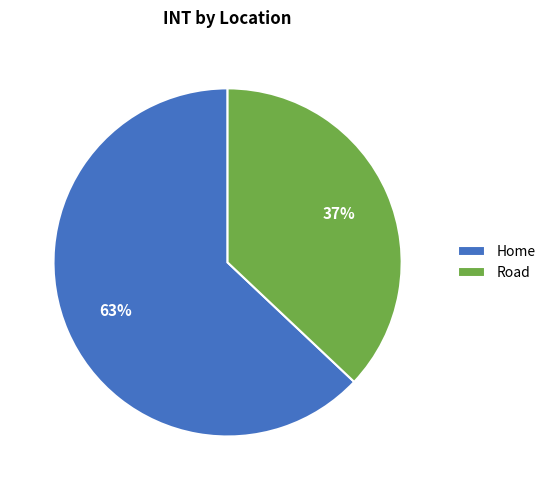

Which slice is the largest?

Home